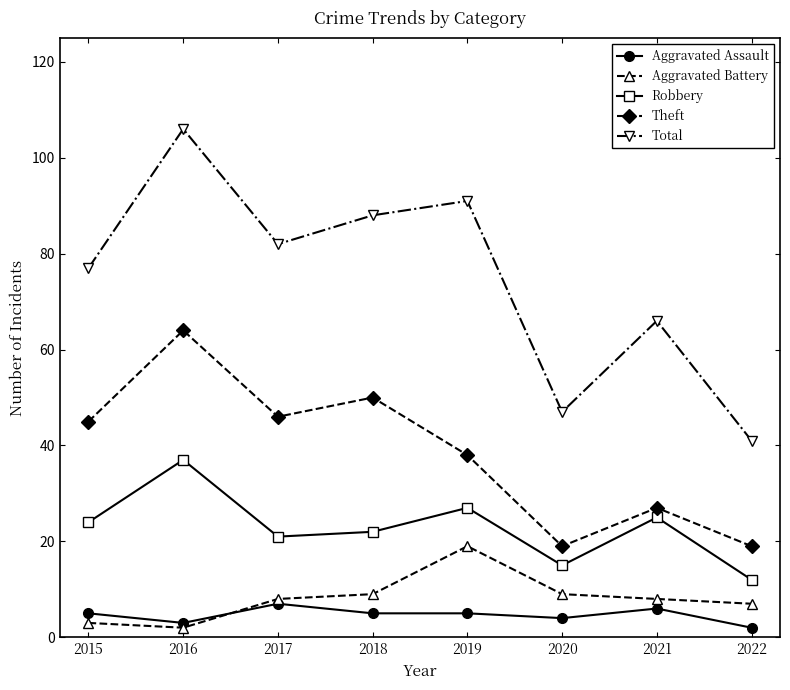

At which label does Robbery reach its minimum?

2022